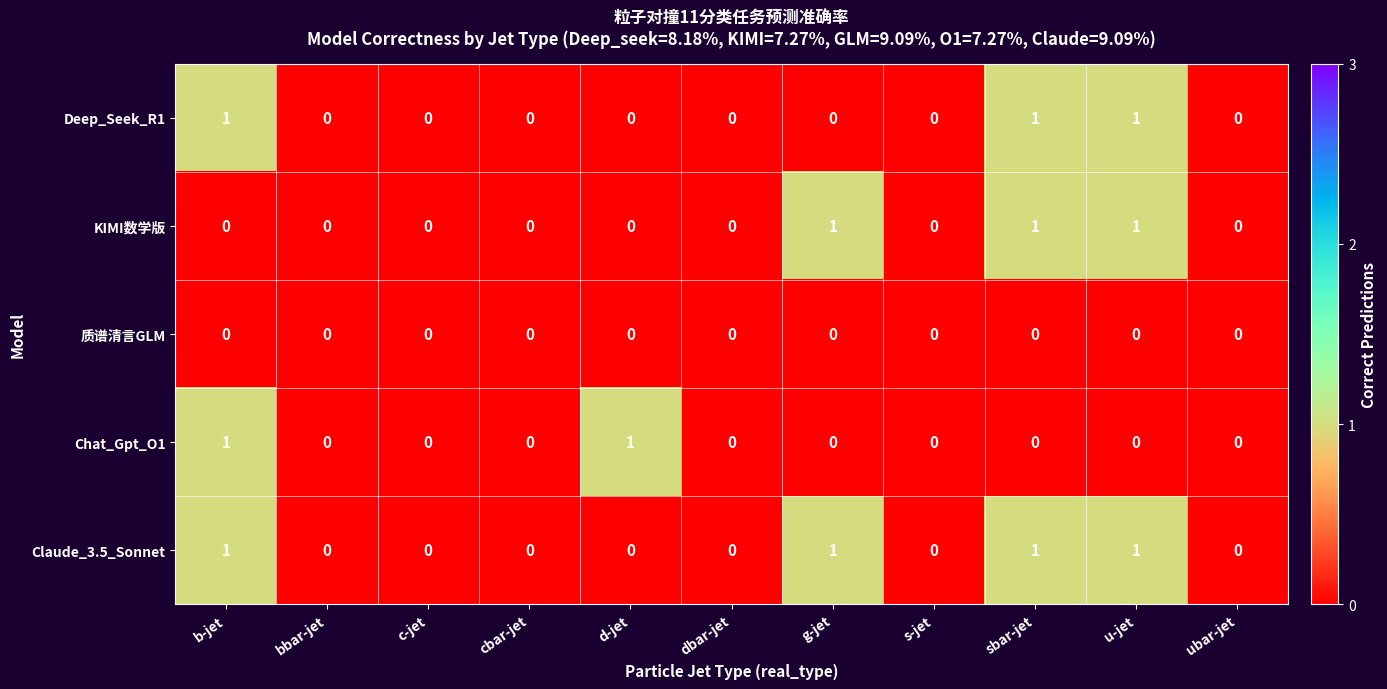

Which series has the largest total across all categories?

Claude_3.5_Sonnet